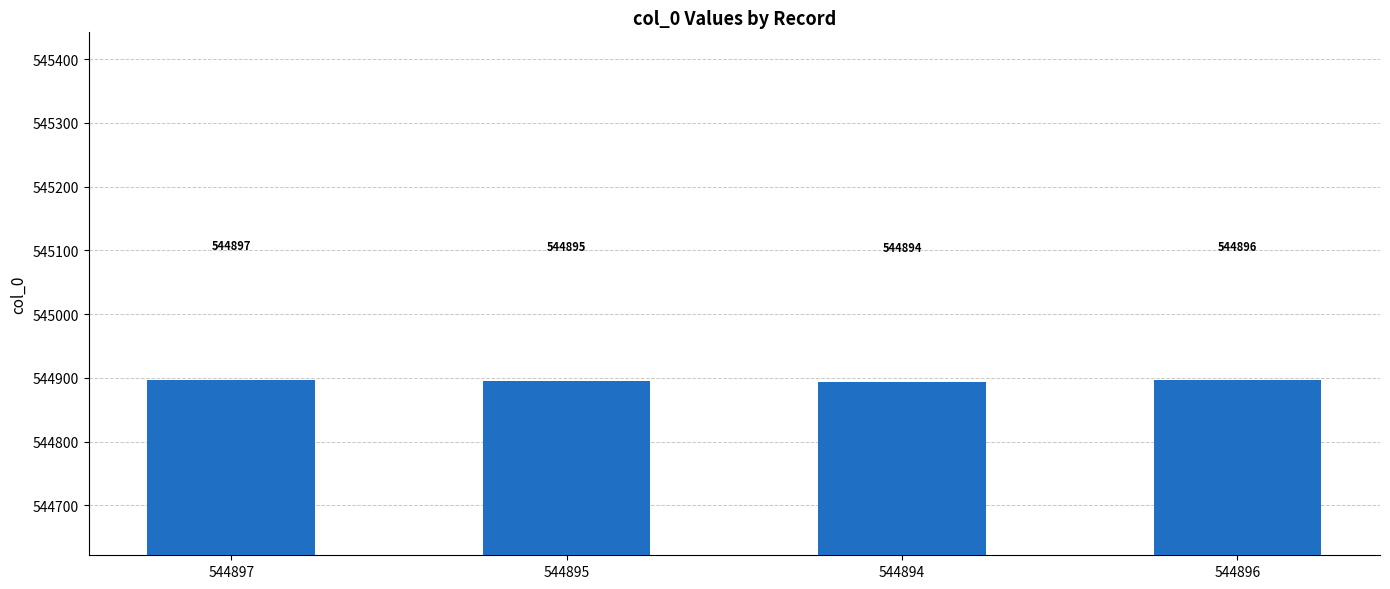

Count the number of categories in the chart.

4